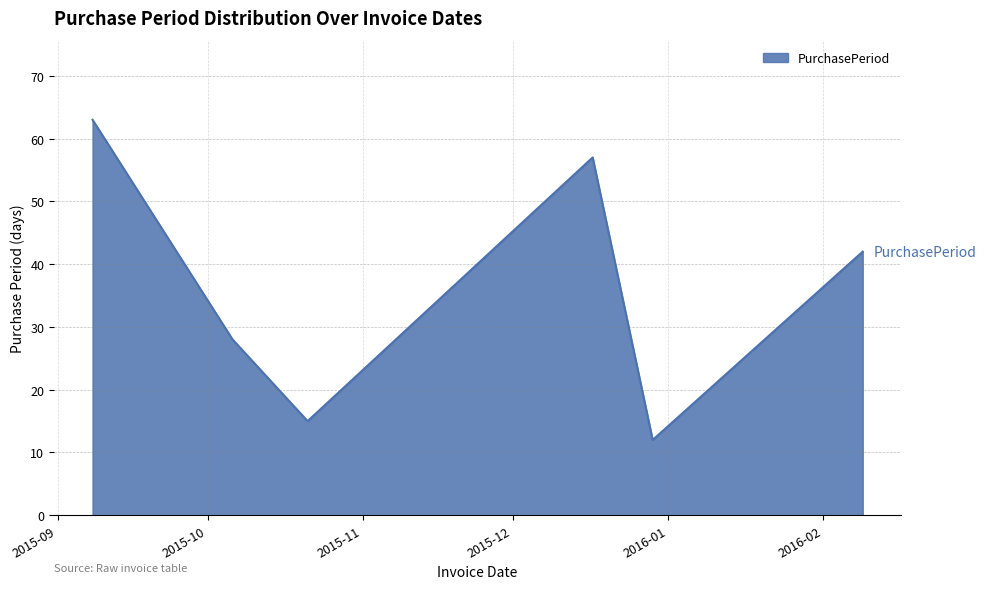

What is the difference between the second highest and minimum values?

45